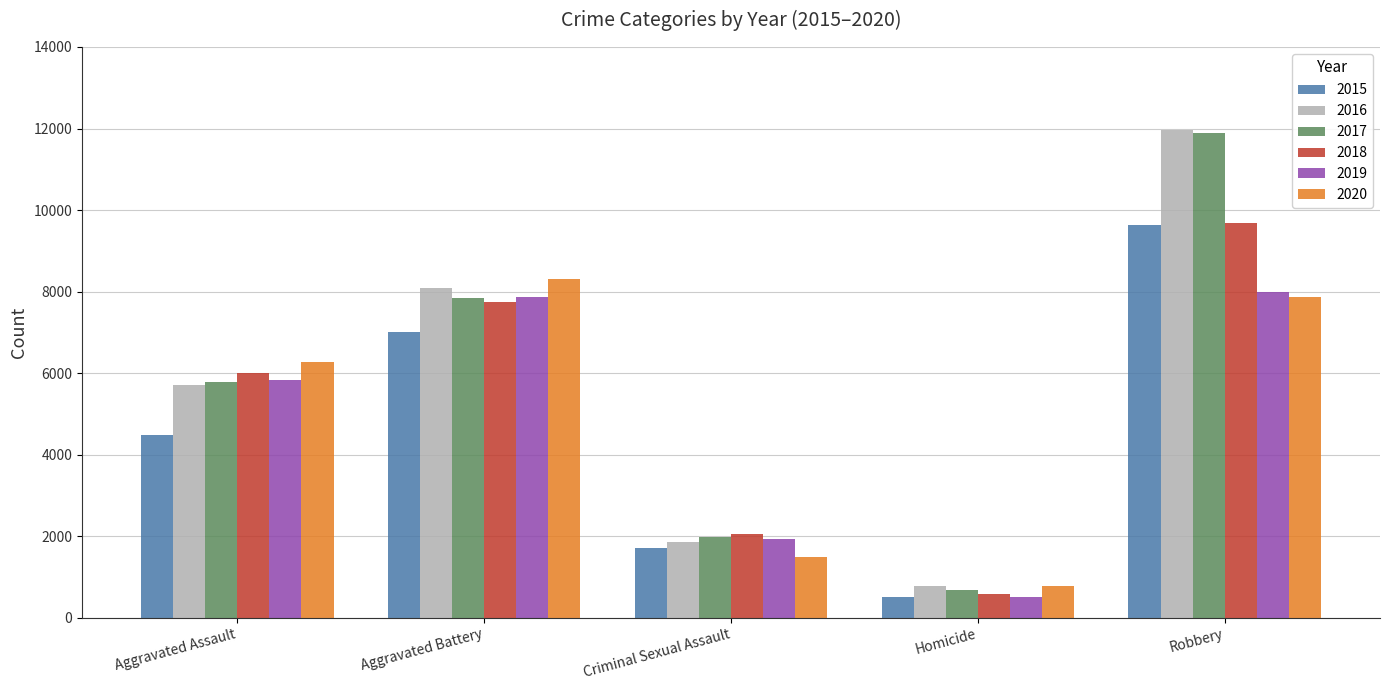

What is the spread (max minus min) of values at Robbery?

4105